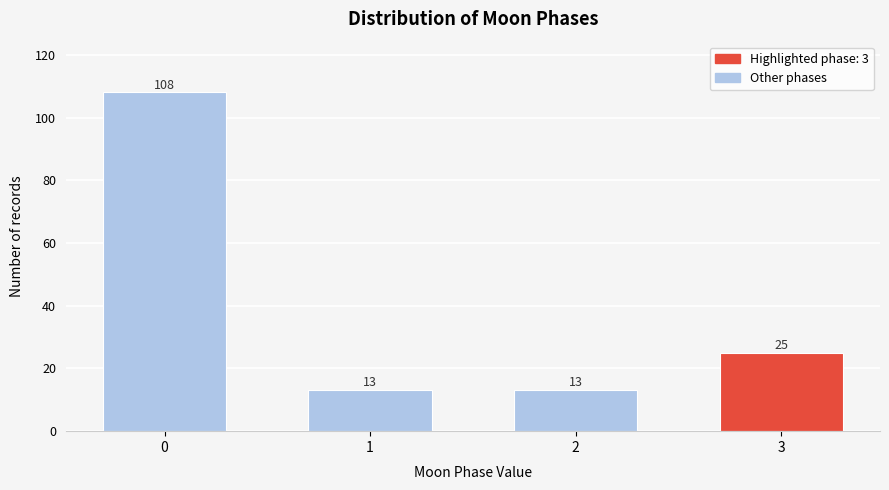

Reading left to right, list all the values displayed in this chart.

0=108	1=13	2=13	3=25